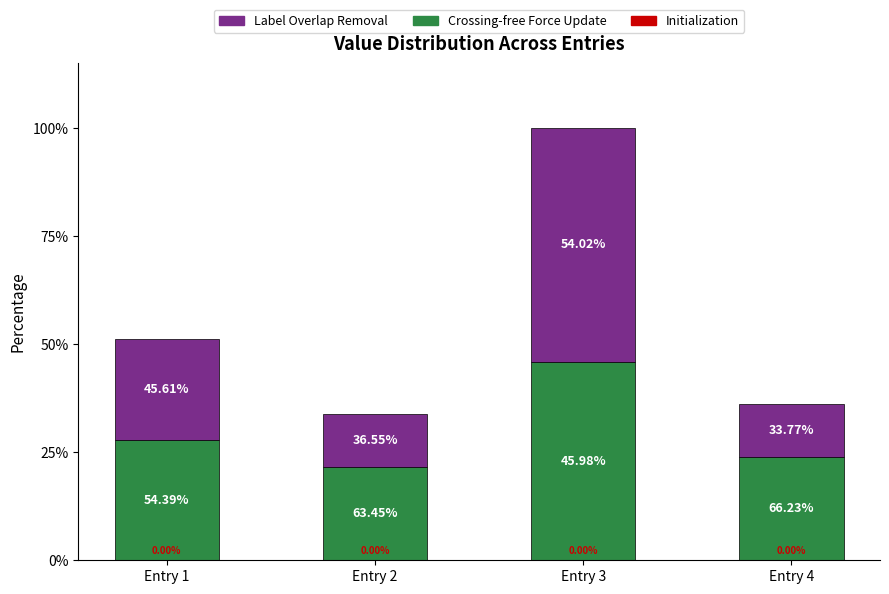

Which series changed the most between Entry 2 and Entry 3?

Label Overlap Removal